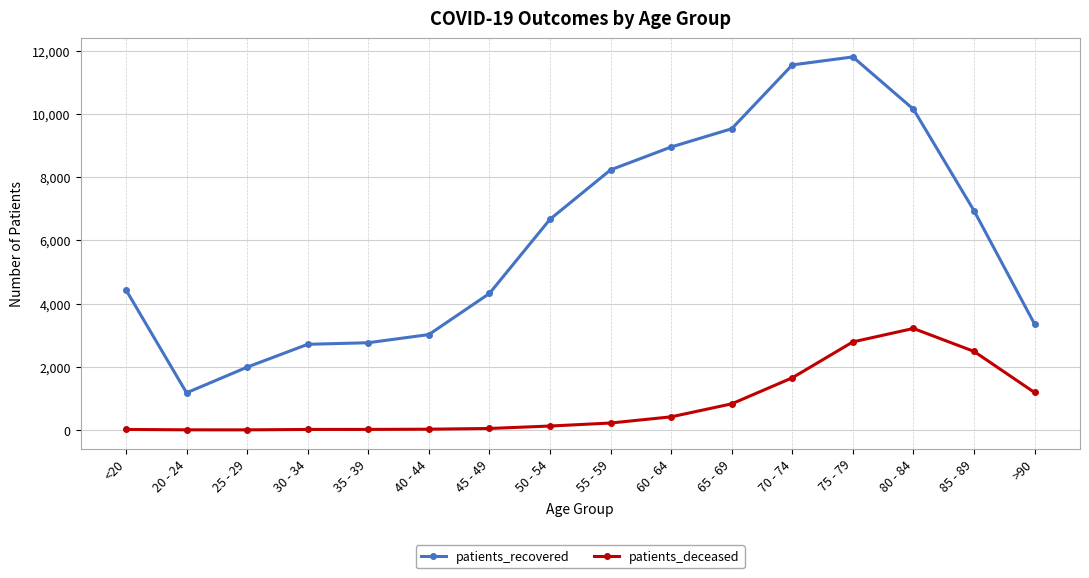

How many data points in patients_deceased are less than 219?

8